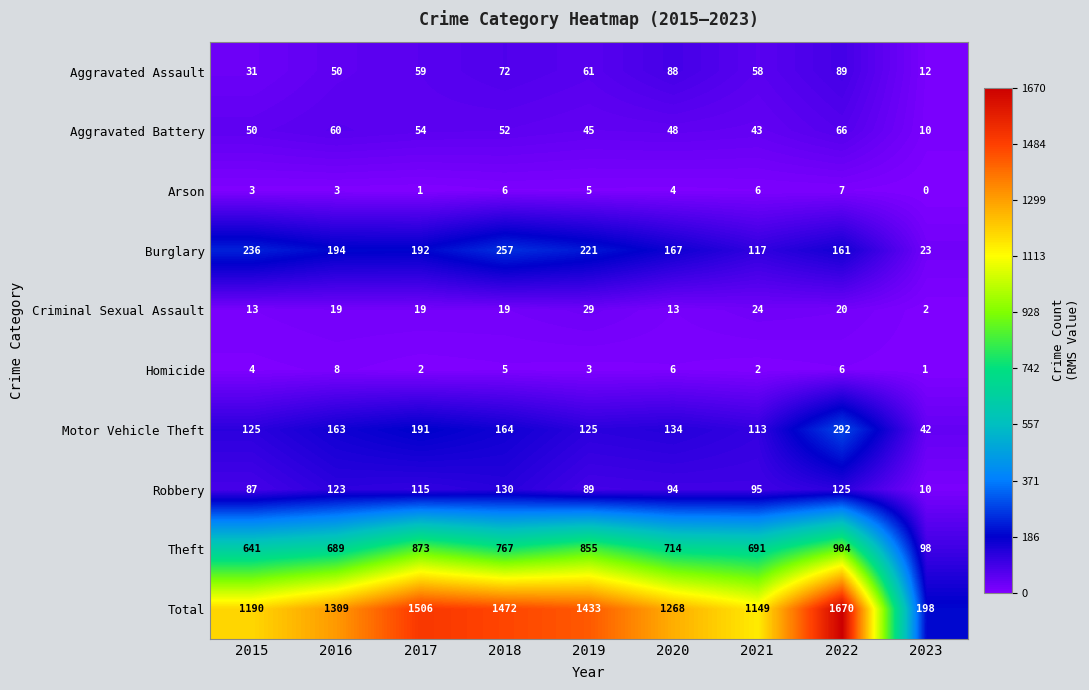

The value of Theft at 2019 is 1174. True or false?

False